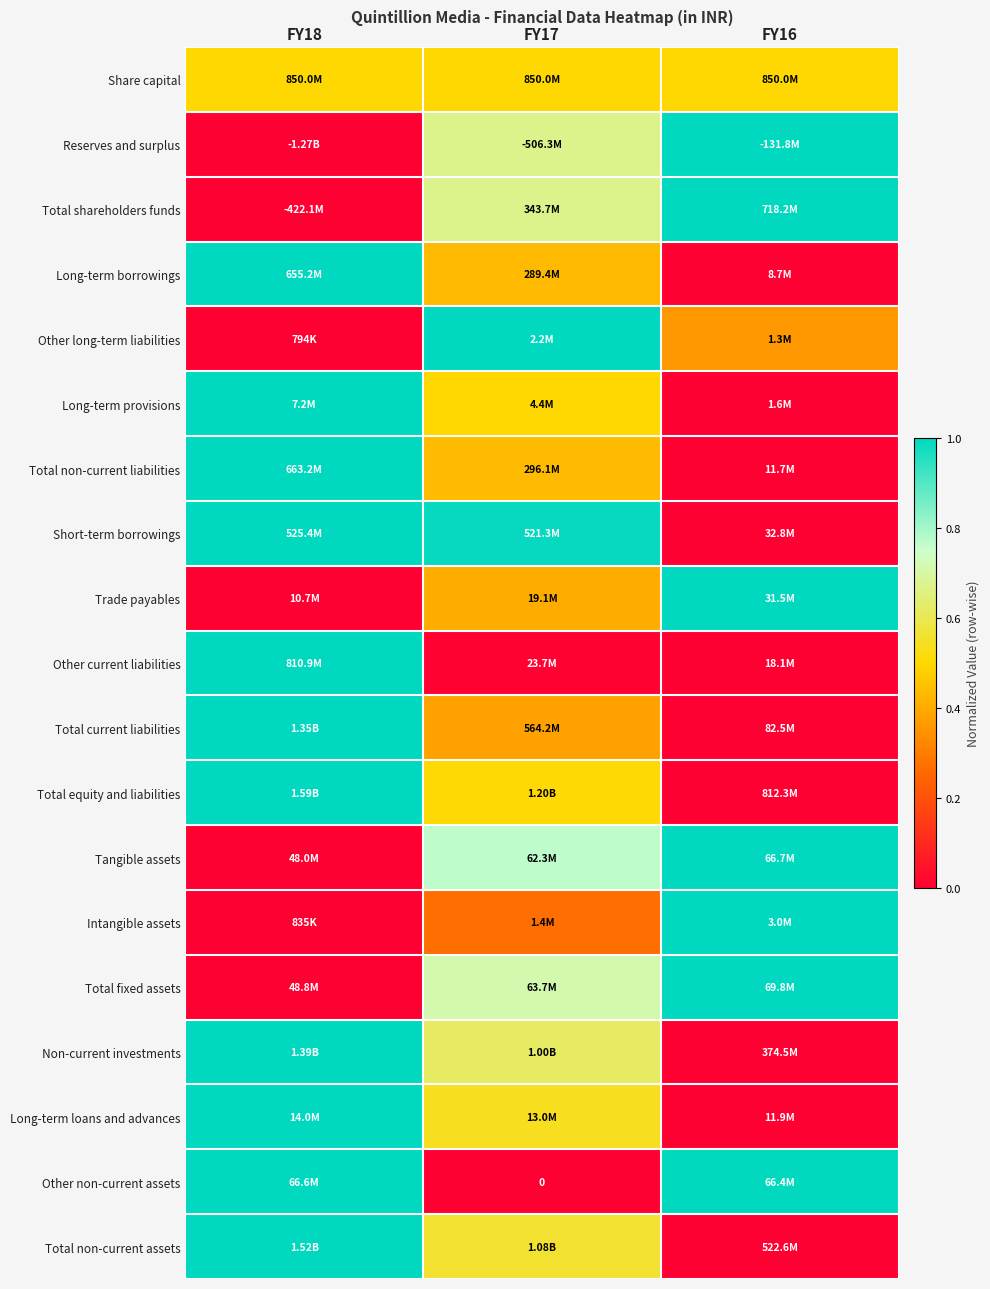

Which label corresponds to the smallest value in the chart?

FY18